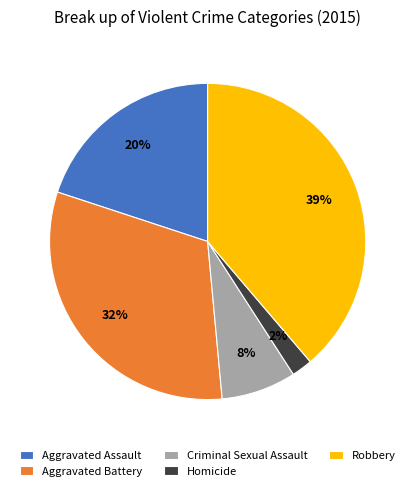

Is it true that Robbery is 39% of the pie?

True